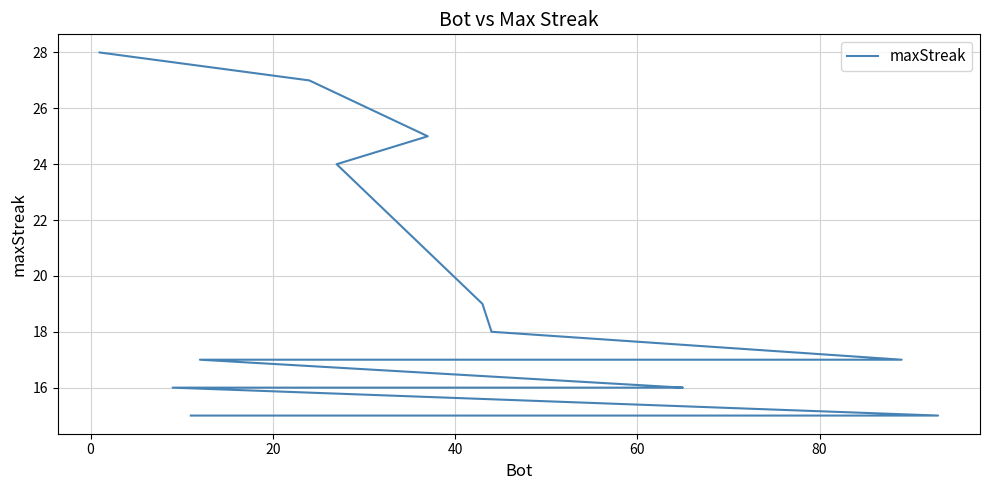

The chart shows a value of 4 at 18. True or false?

False